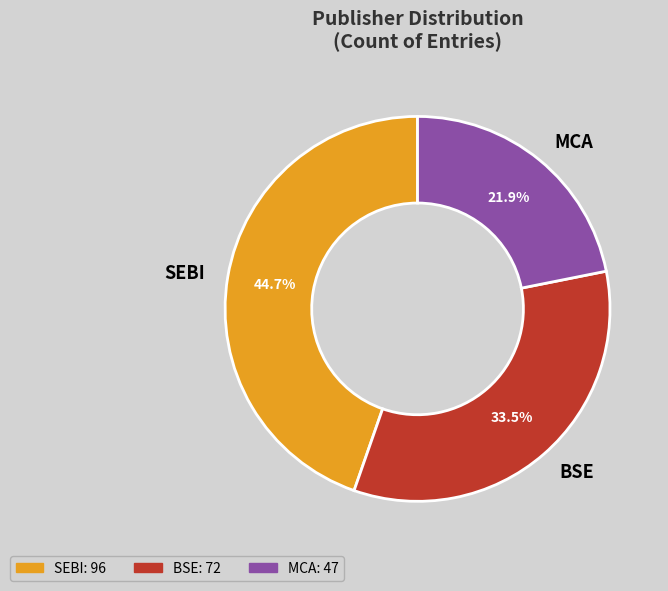

Between MCA and BSE, which is larger?

BSE